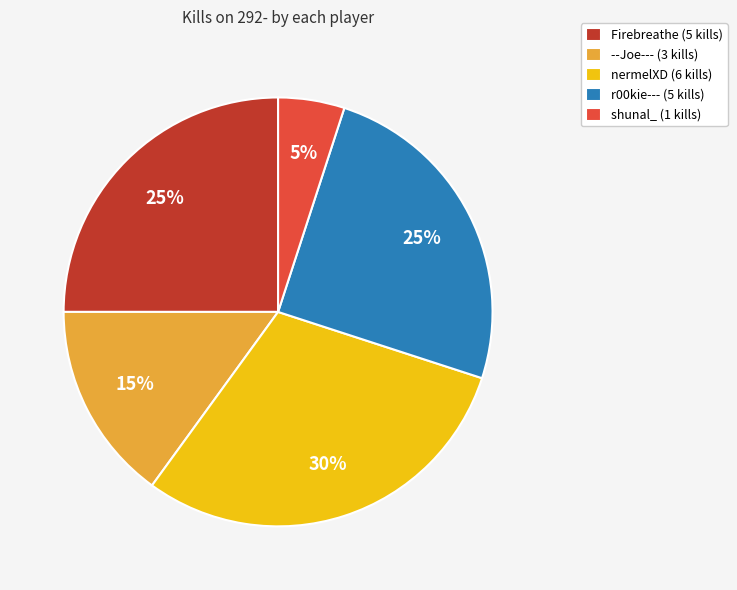

Which category has the biggest portion of the pie?

nermelXD (6 kills)